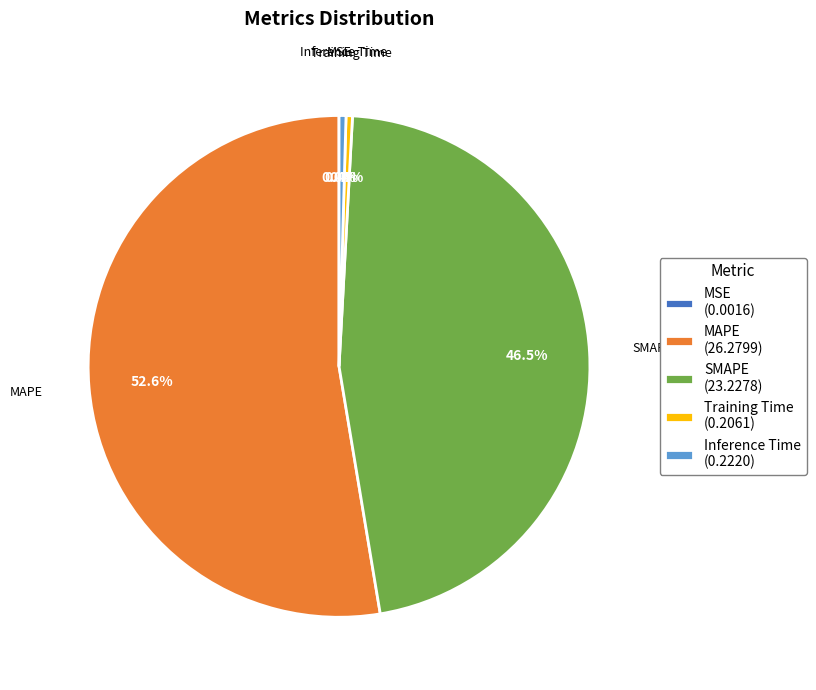

What percentage is NOT represented by SMAPE?

53.5%